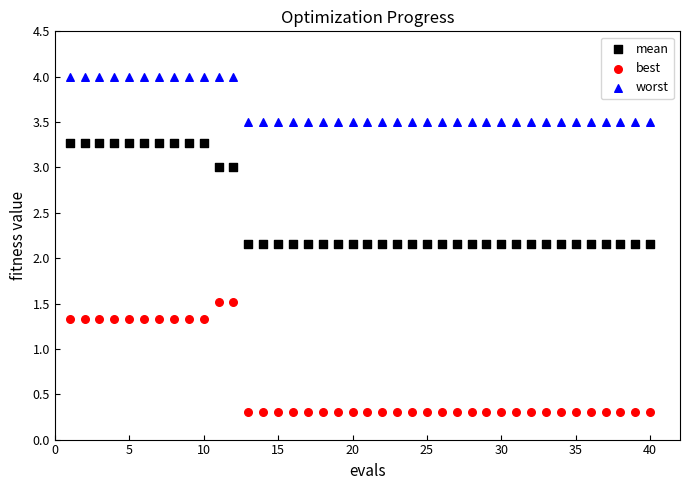

Across all data points, what is the range of X values (max minus min)?

39.0